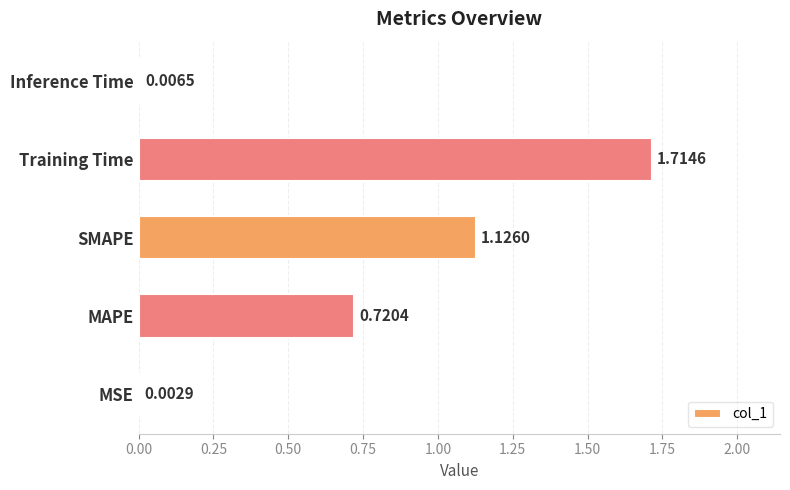

Where is the data nearest to the value 0?

MSE